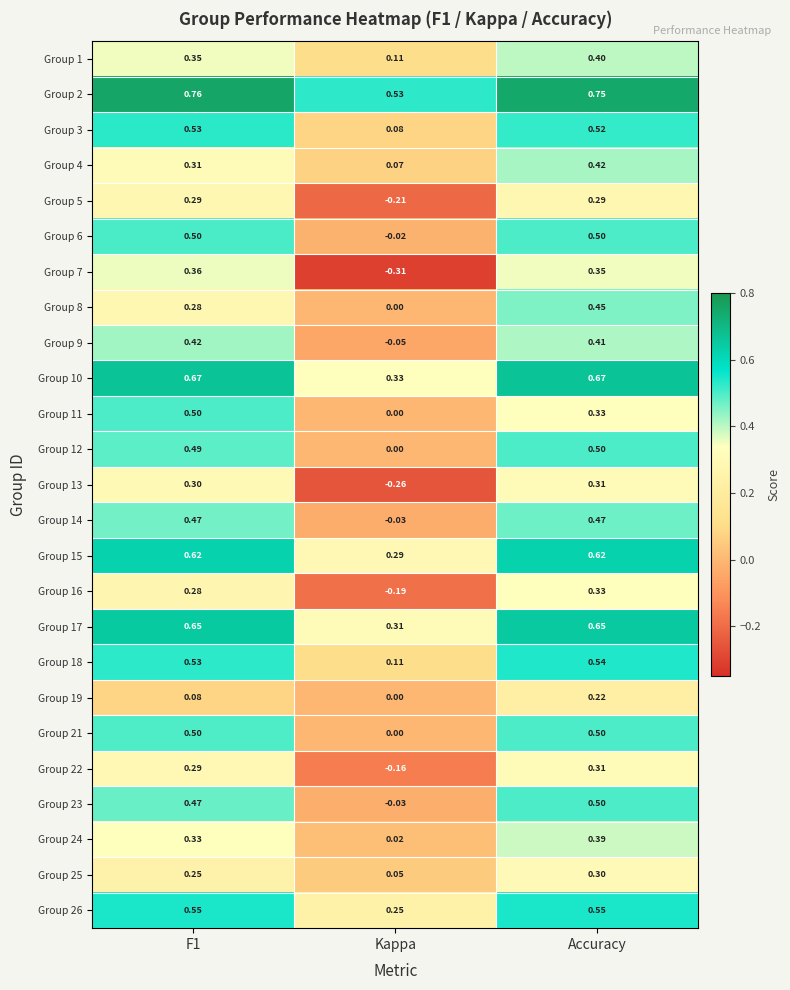

At which label is Group 19 closest to 0?

Kappa